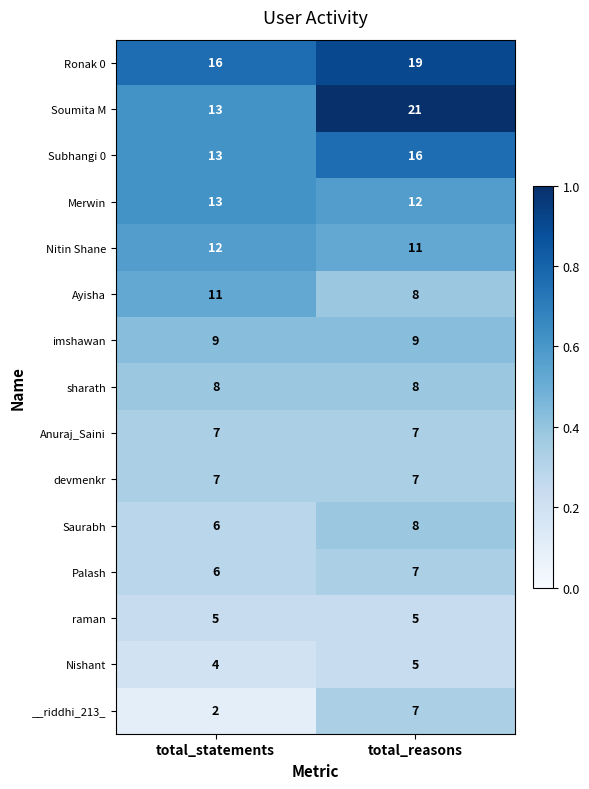

Is it true that Palash equals 6 at total_statements?

True